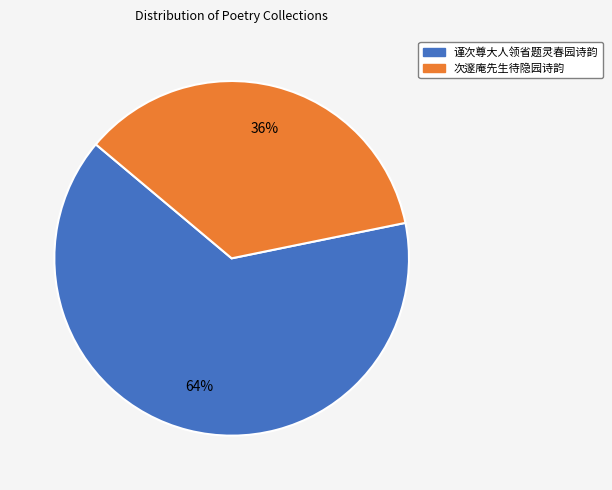

Which category has the biggest portion of the pie?

谨次尊大人领省题灵春园诗韵